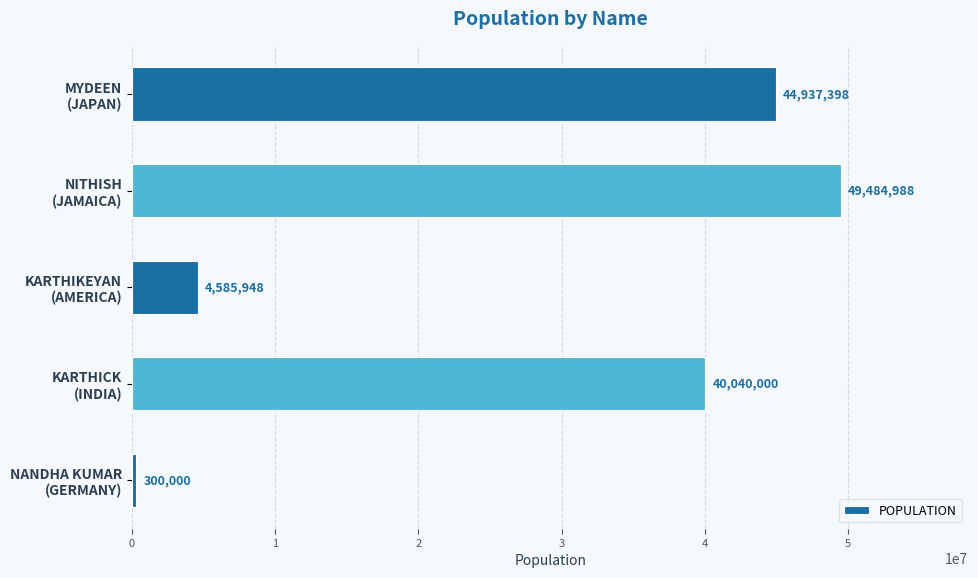

Does the chart contain any negative values?

No